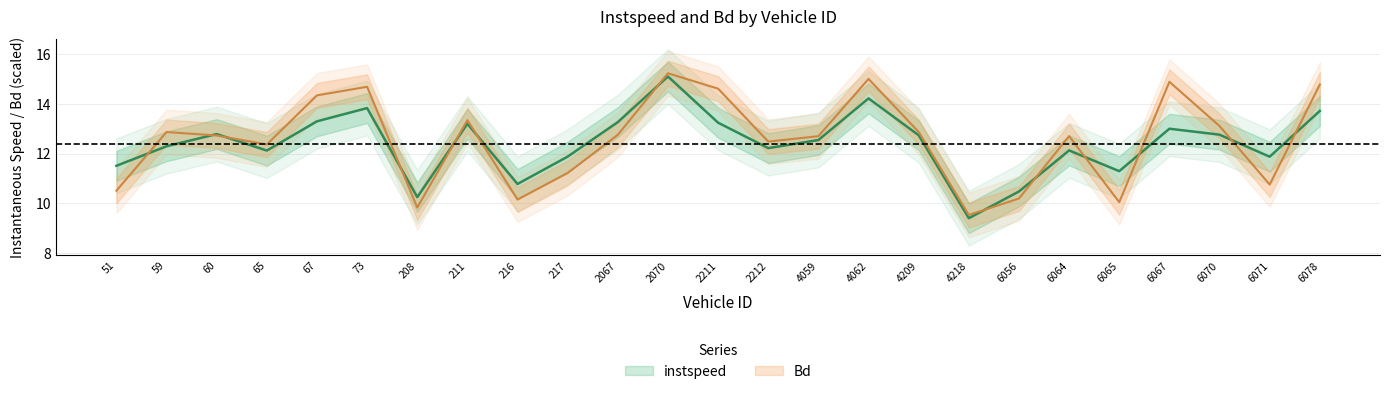

The value of instspeed at 6067.0 is 13.0. True or false?

True